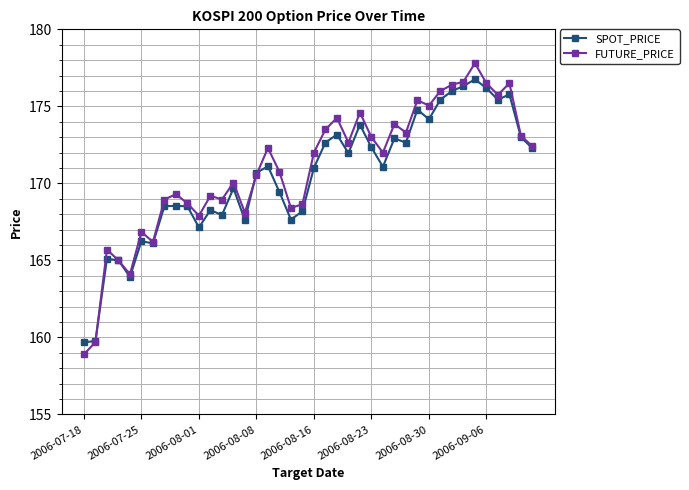

What is the maximum value for SPOT_PRICE?

176.8